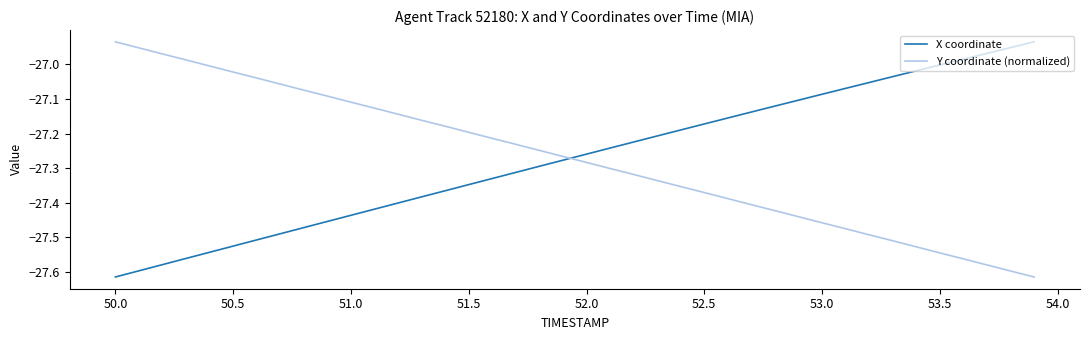

What is the difference between the maximum and minimum values in the Y coordinate (normalized) series?

0.7